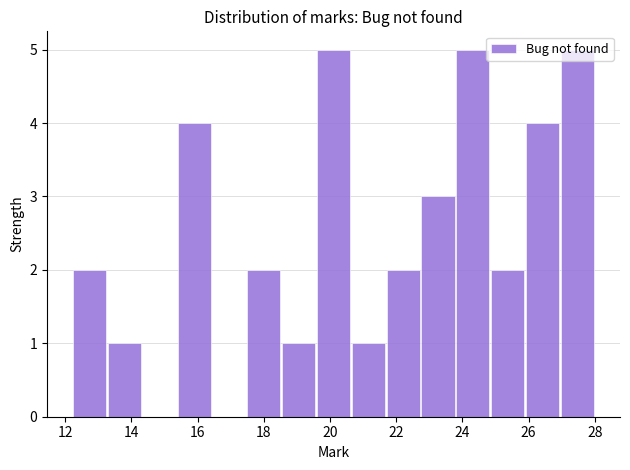

Reading left to right, transcribe this chart: for each bar, give the range it covers on the x-axis and its height. Neither the bar edges nor the heights are printed on the chart, so give them approximately, as read against the axes.

12.2 to 13.2: 2
13.2 to 14.4: 1
14.4 to 15.4: 0
15.4 to 16.4: 4
16.4 to 17.4: 0
17.4 to 18.6: 2
18.6 to 19.6: 1
19.6 to 20.6: 5
20.6 to 21.6: 1
21.6 to 22.8: 2
22.8 to 23.8: 3
23.8 to 24.8: 5
24.8 to 25.8: 2
25.8 to 27.0: 4
27.0 to 28.0: 5